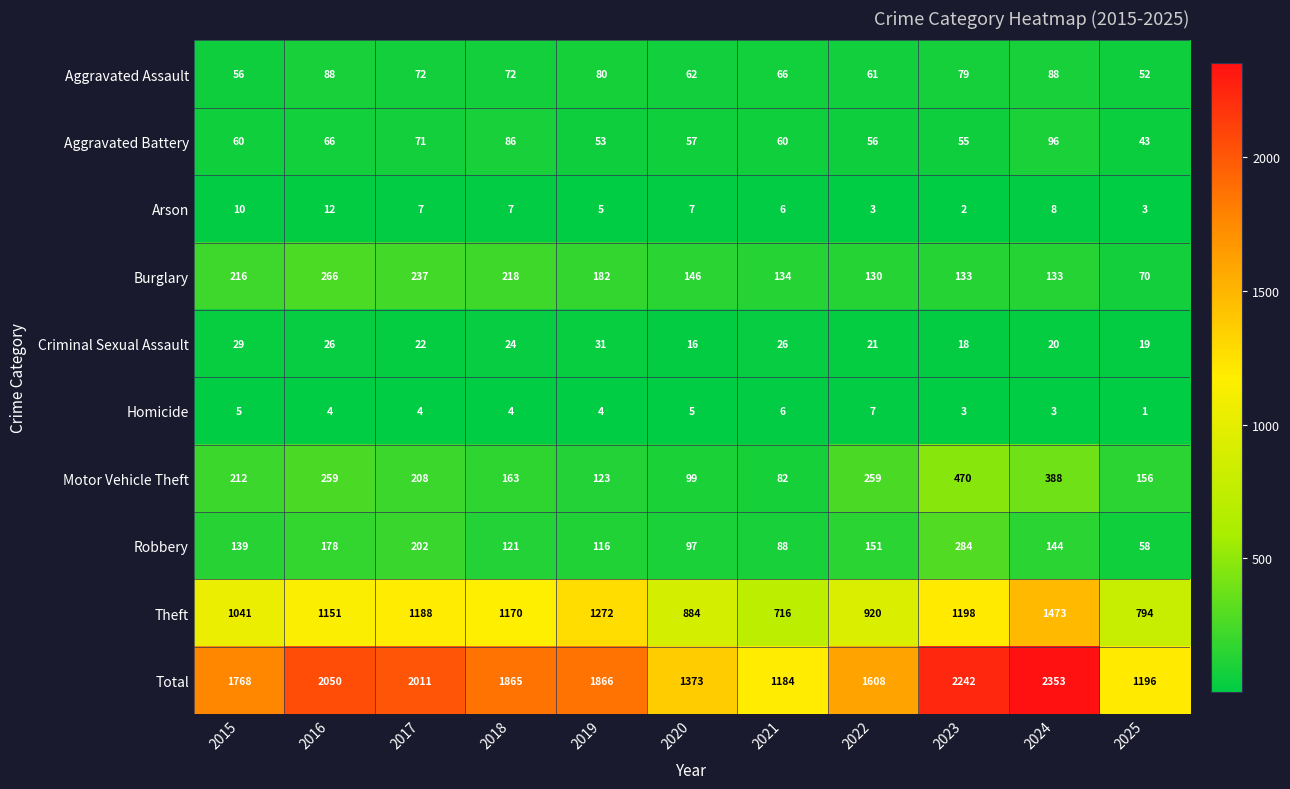

What is the sum of the Aggravated Assault values at 2019 and 2022?

141